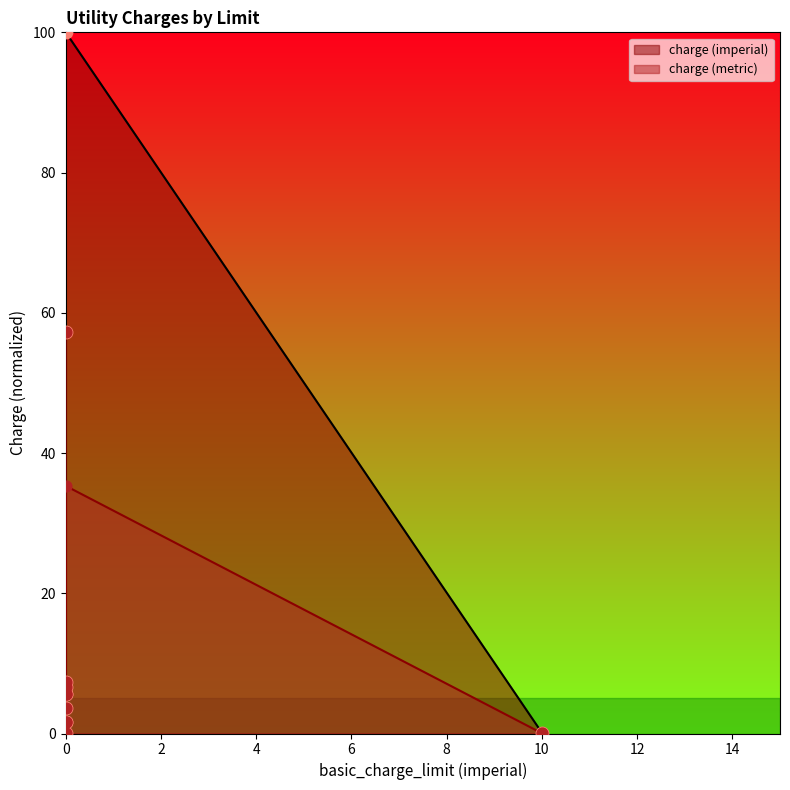

Which series contains the highest Y value?

charge (imperial)